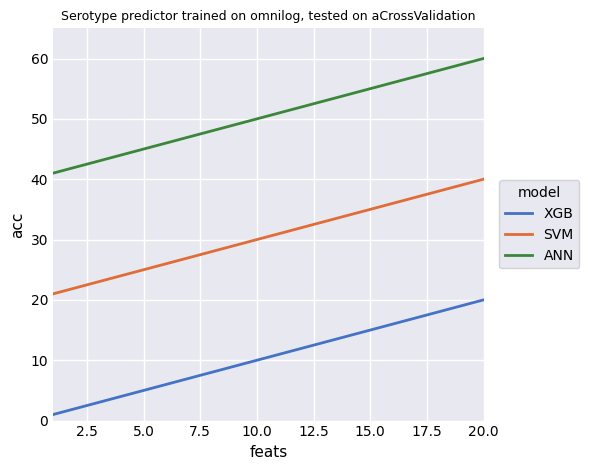

What is the difference between the maximum and minimum values in the XGB series?

19